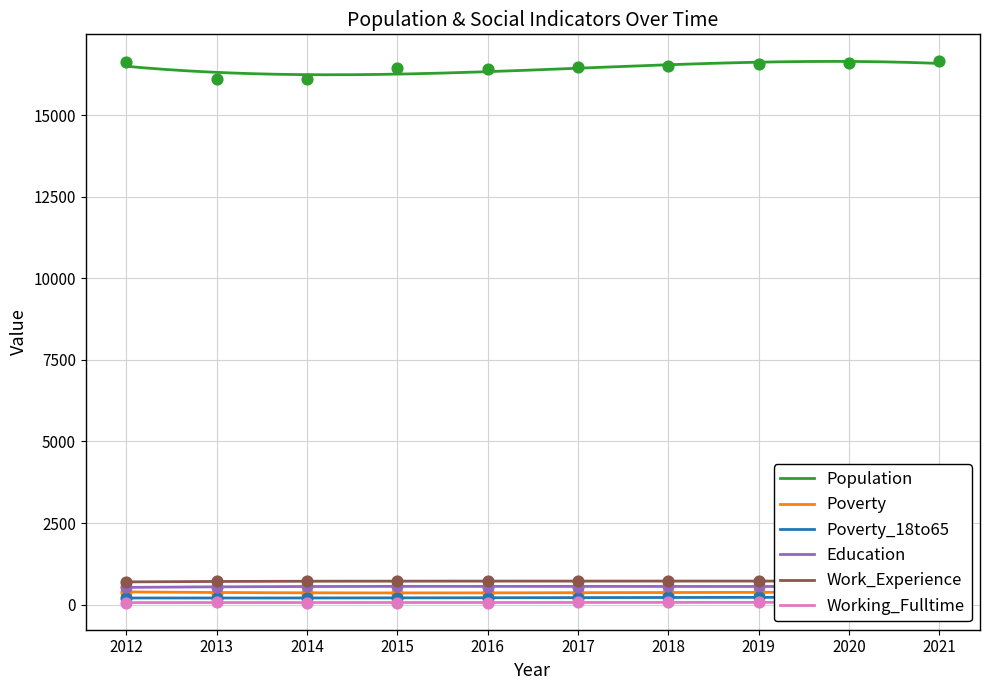

Which series contains the lowest Y value?

Working_Fulltime